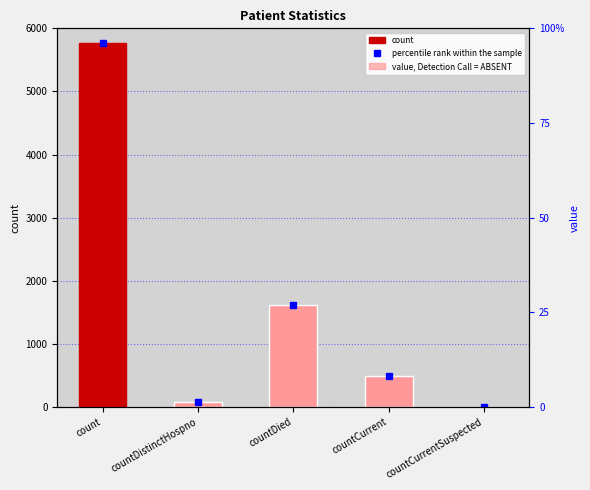

What is the change in value from countCurrent to countCurrentSuspected?

-485